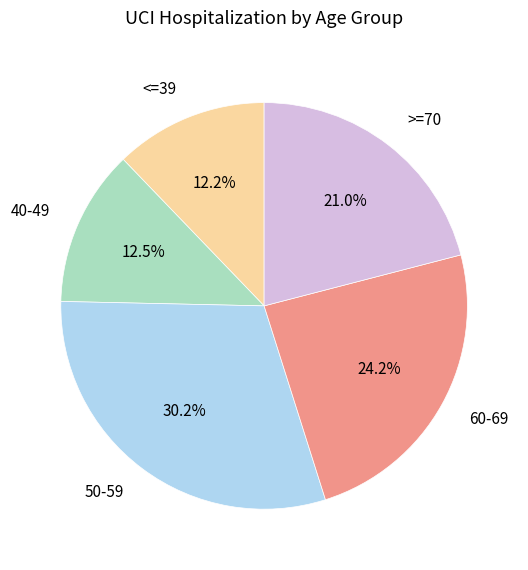

Does any single category account for the majority?

No